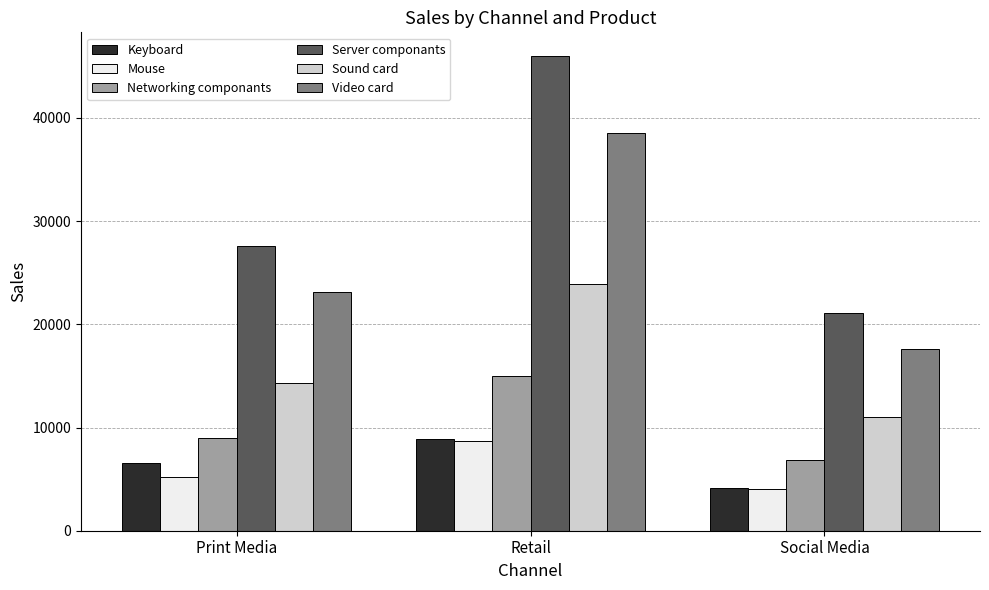

What is the difference between the maximum and minimum values in the Server componants series?

24900